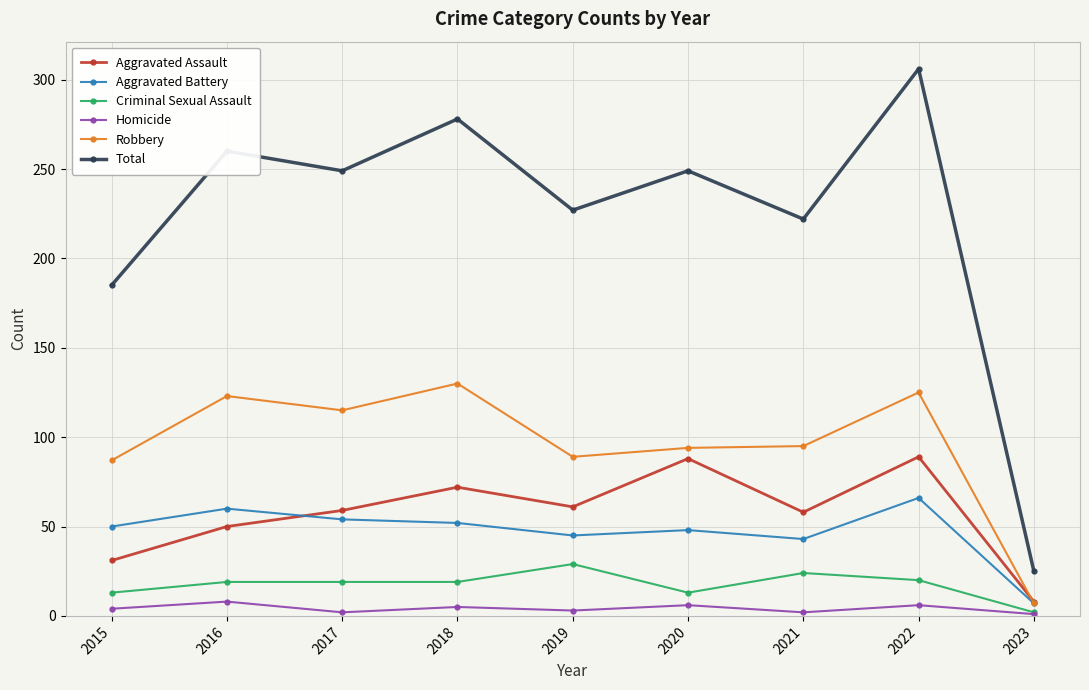

The Total series shows 306 at 2022. True or false?

True